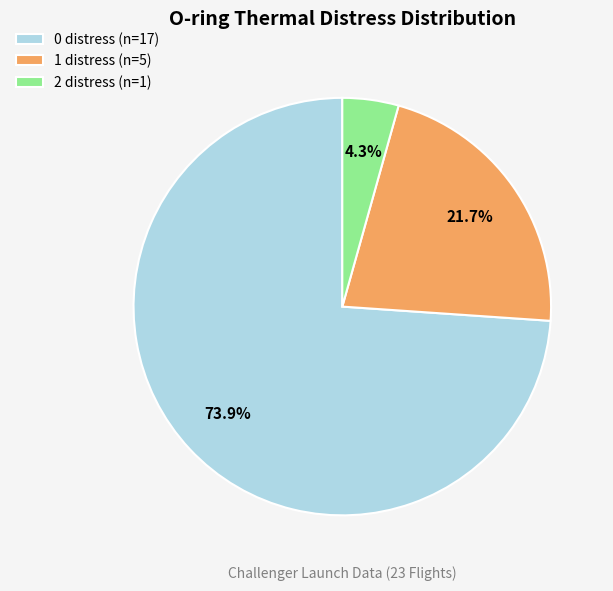

The 2 distress slice represents 4% of the pie. True or false?

True